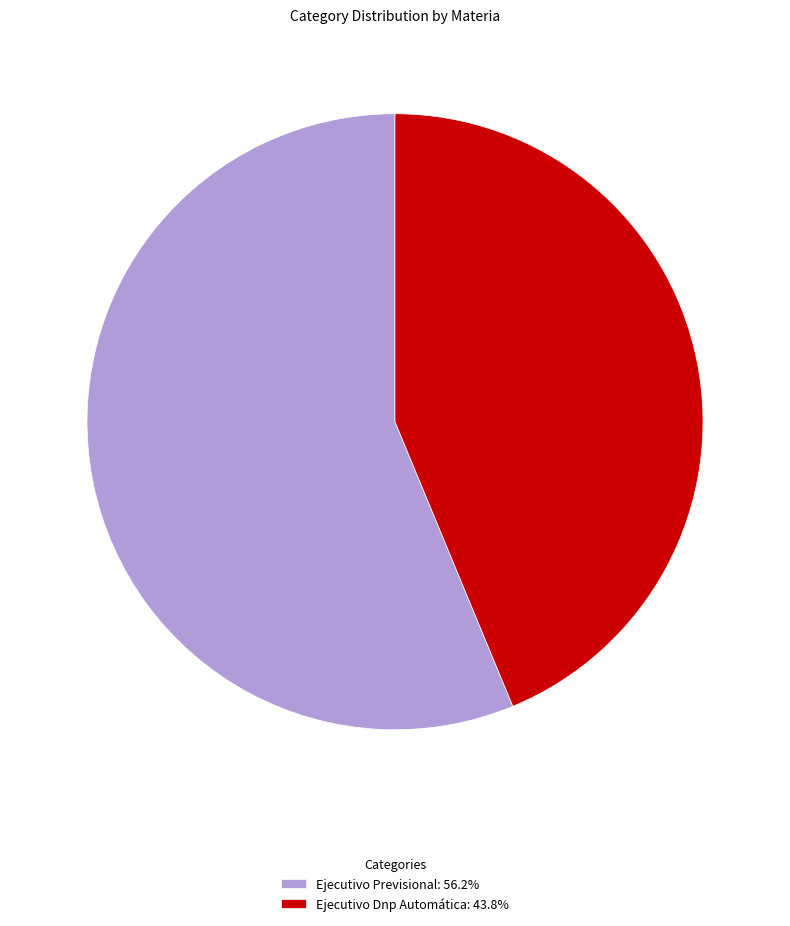

Which slice represents more than half of the pie?

Ejecutivo Previsional